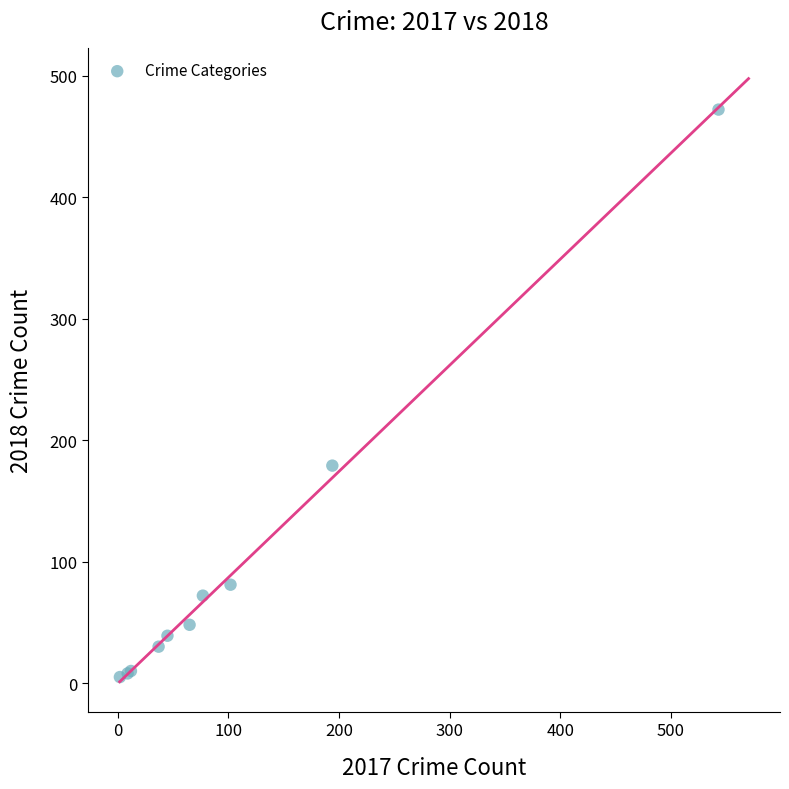

What Y value in the scatter plot is closest to 238?

179